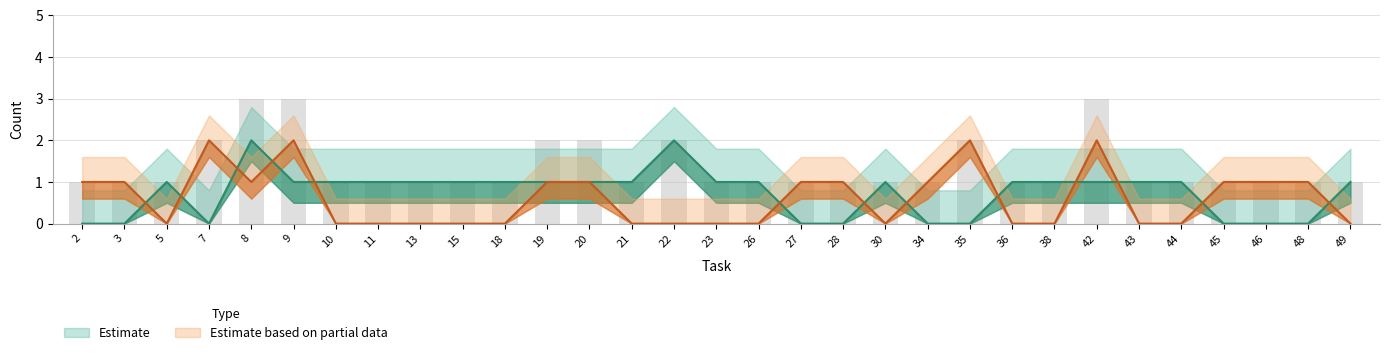

Are the bars horizontal?

No